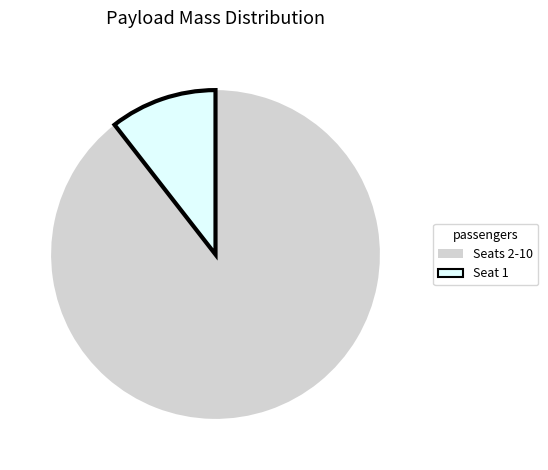

Combined, do Seat 1 and Seats 2-10 account for over 50%?

Yes